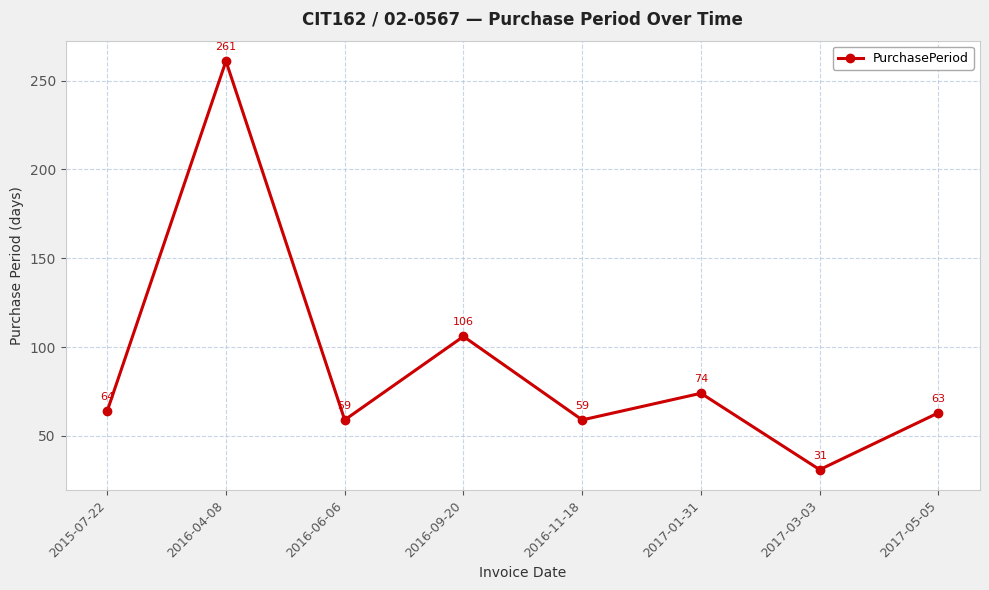

What is the label of the 7th point from the left?

2017-03-03